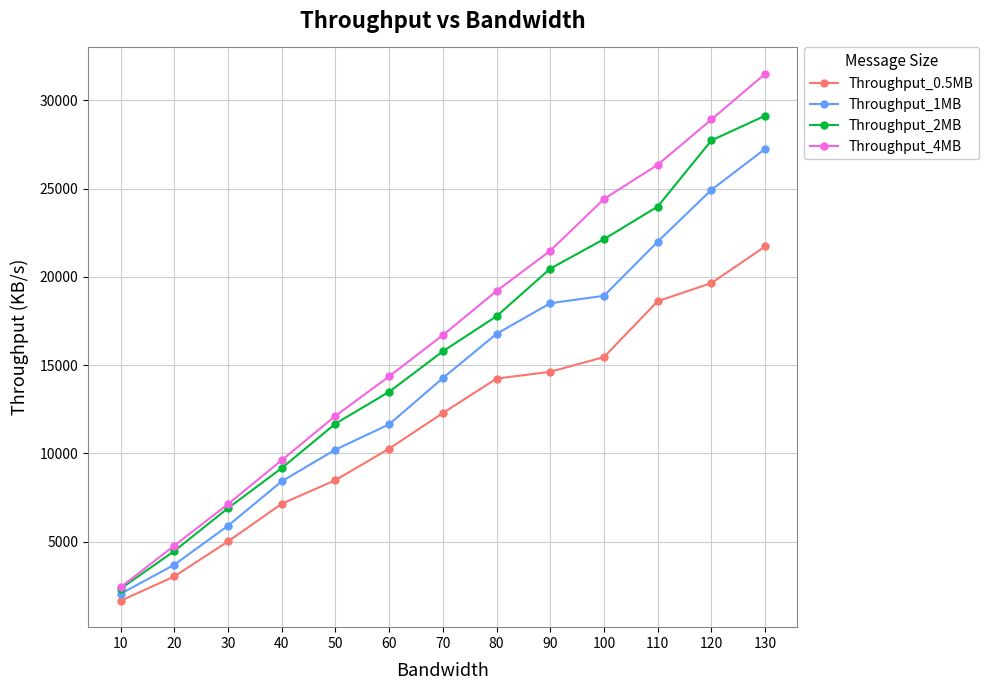

Reading left to right, transcribe all the data shown in this chart.

Throughput_0.5MB: 10=1641	20=3021	30=5004	40=7138	50=8479	60=10261	70=12281	80=14236	90=14621	100=15455	110=18622	120=19650	130=21725
Throughput_1MB: 10=2037	20=3682	30=5893	40=8410	50=10207	60=11642	70=14263	80=16770	90=18505	100=18927	110=21996	120=24932	130=27255
Throughput_2MB: 10=2322	20=4461	30=6889	40=9160	50=11678	60=13484	70=15778	80=17769	90=20466	100=22137	110=23986	120=27734	130=29133
Throughput_4MB: 10=2407	20=4762	30=7116	40=9608	50=12118	60=14357	70=16698	80=19200	90=21481	100=24414	110=26354	120=28919	130=31509